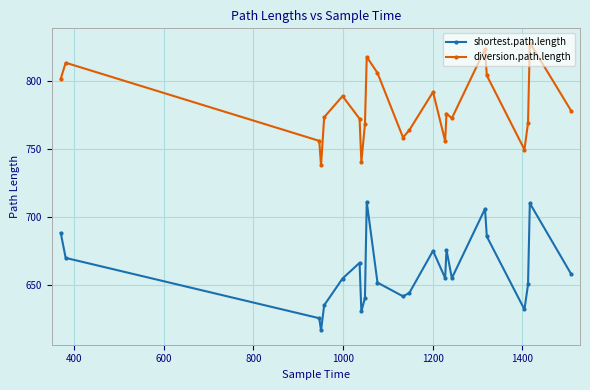

What is the lowest value of the shortest.path.length series?

616.9